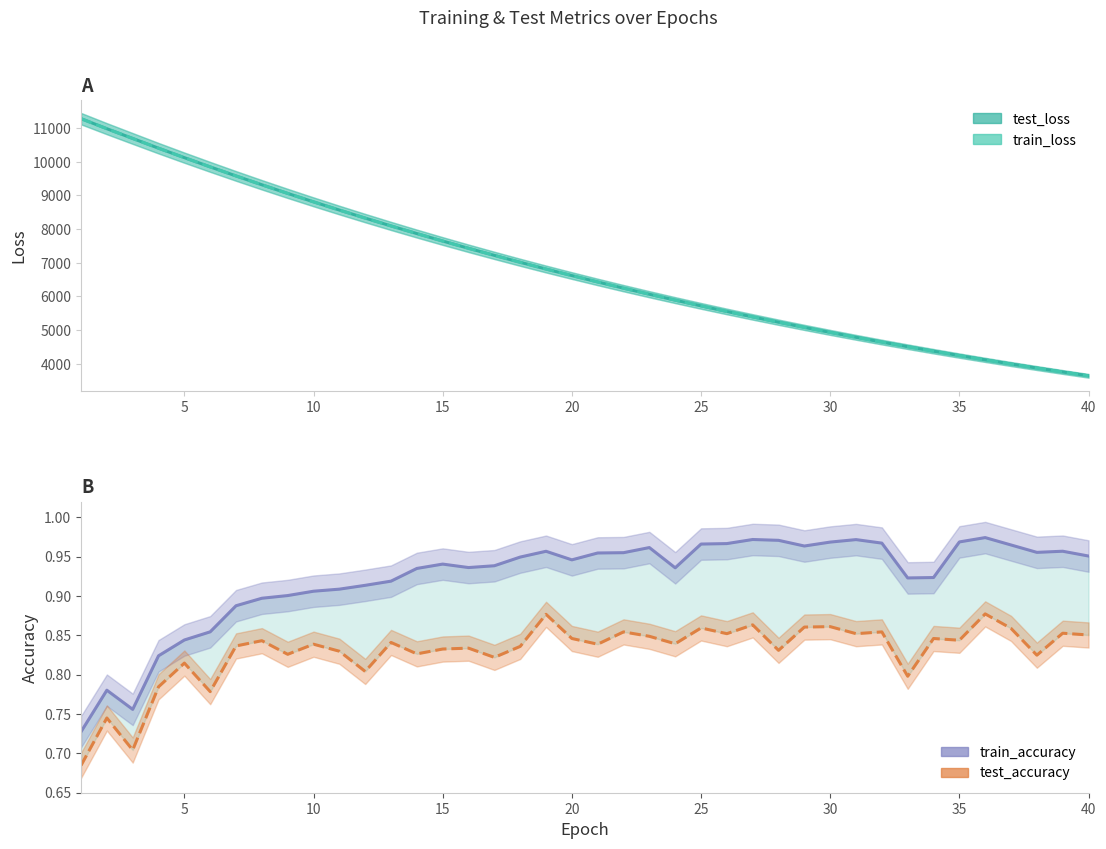

Which series ends up on top after the final intersection of train_loss and test_loss?

test_loss